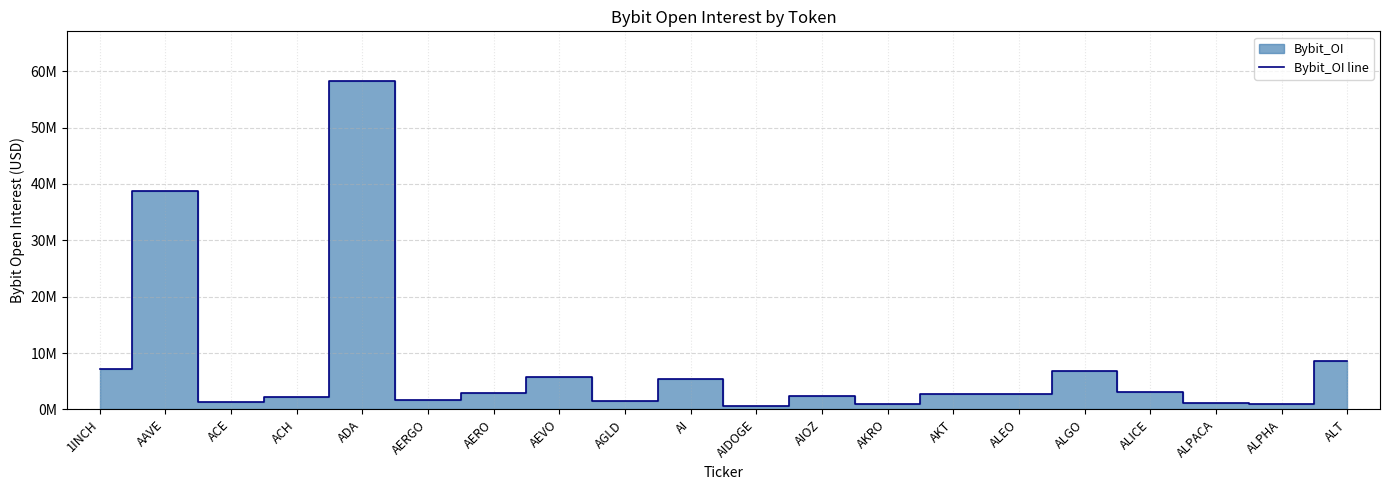

Between AERGO and AKRO, which is larger?

AERGO